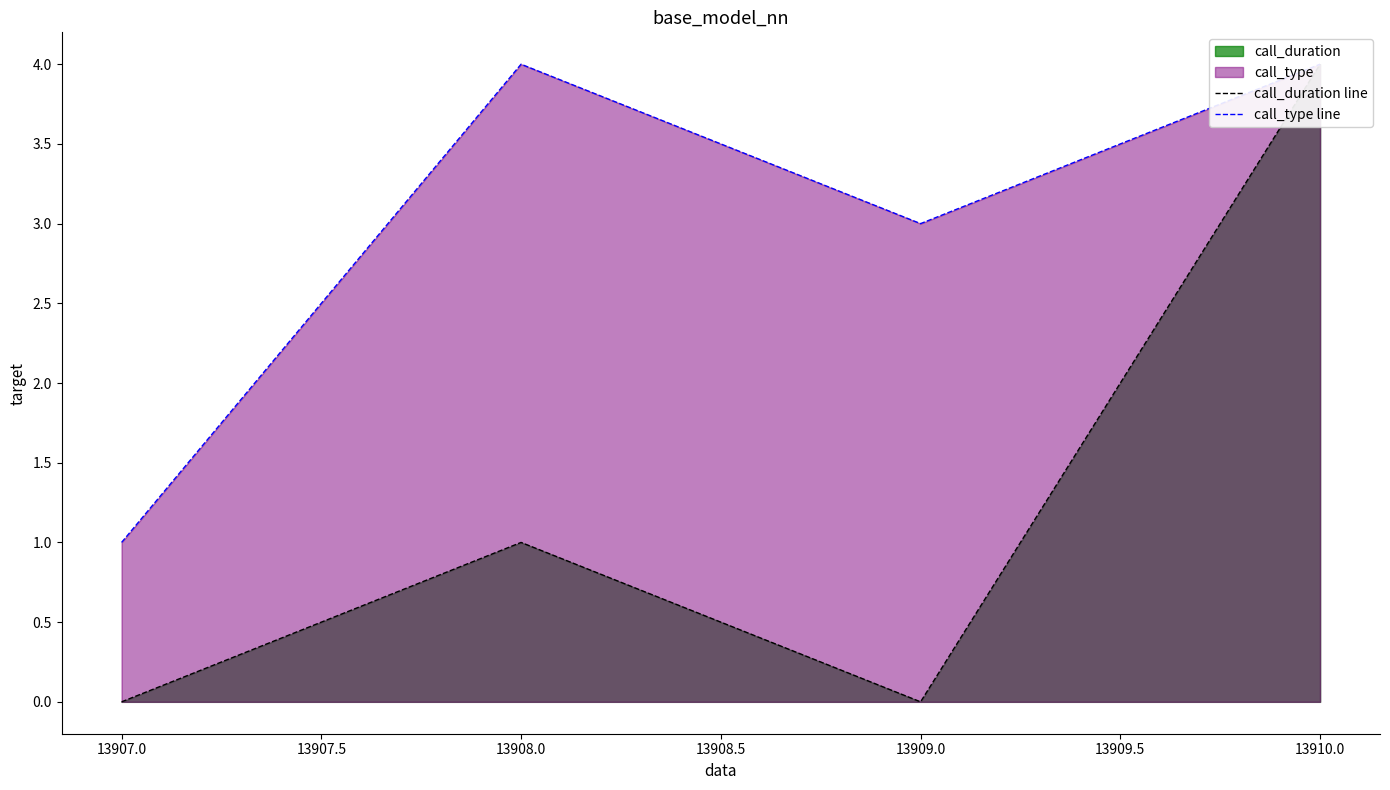

True or false: call_type line and call_duration line intersect in this chart.

False